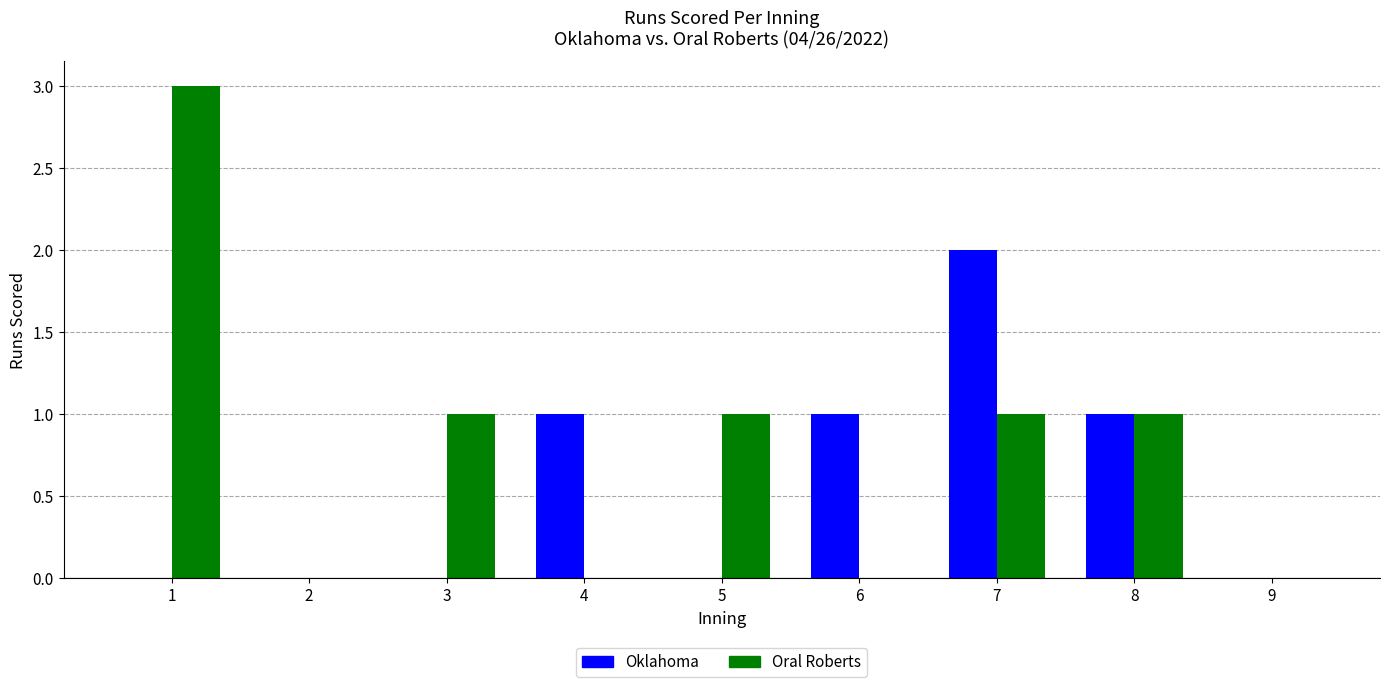

What is the total value across all series at 6?

1